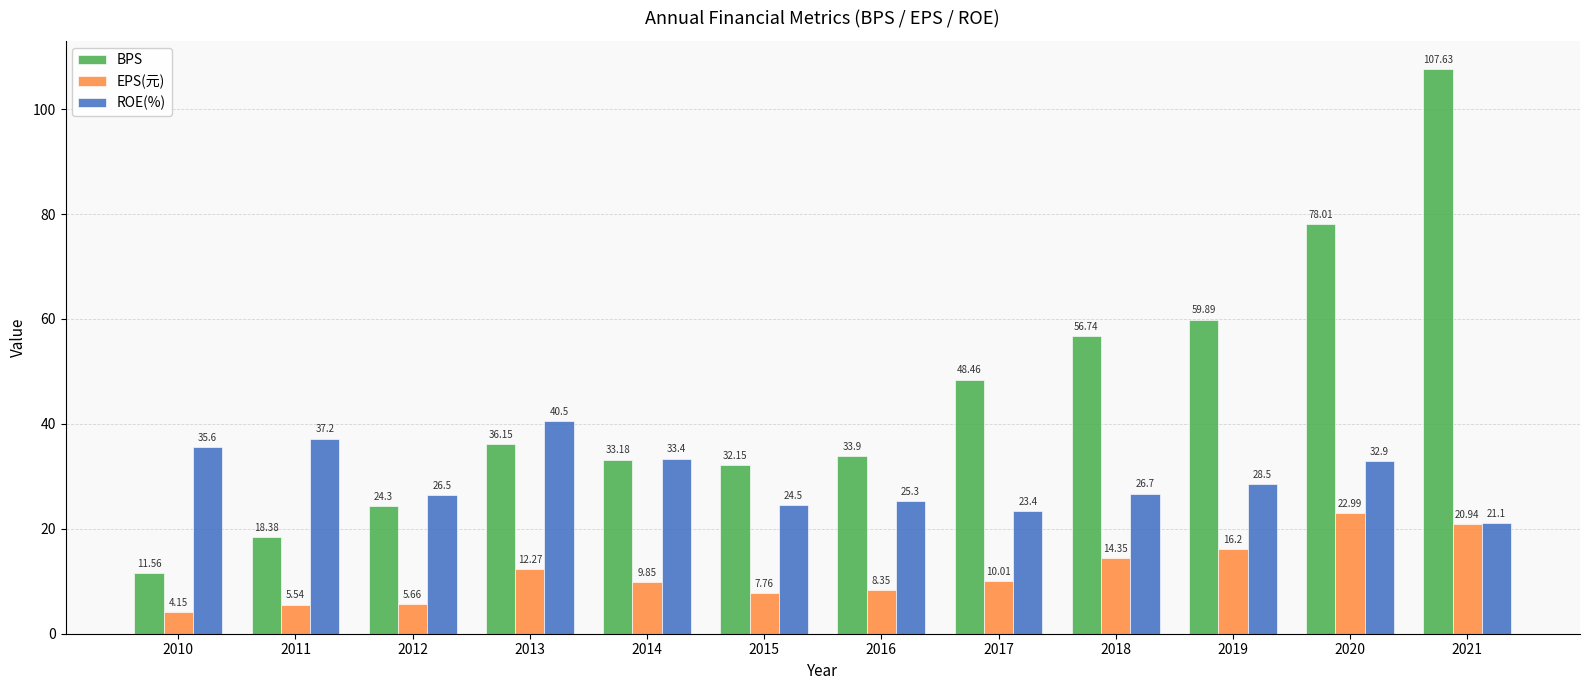

True or false: EPS(元) has a value of 22.0 at 2013.

False